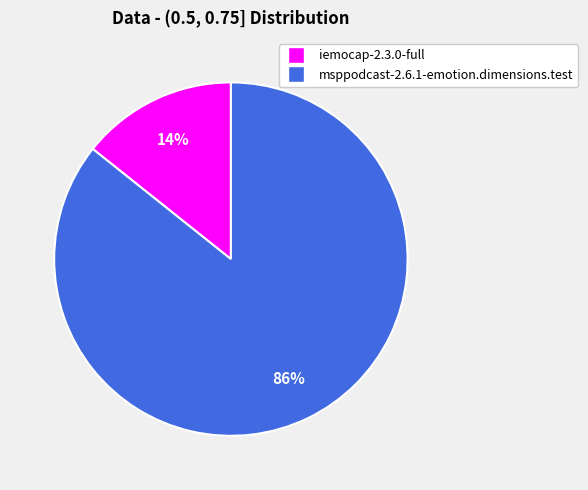

To the nearest percent, what portion does iemocap-2.3.0-full represent?

14%